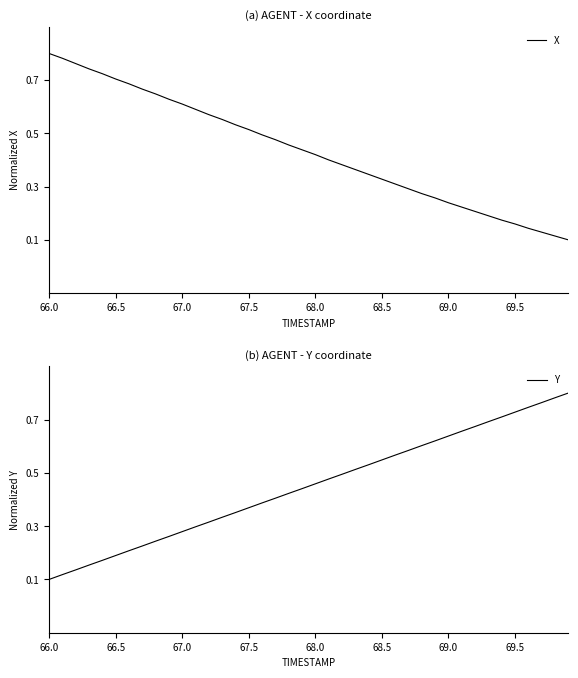

What is the average value of the Y series?

0.5